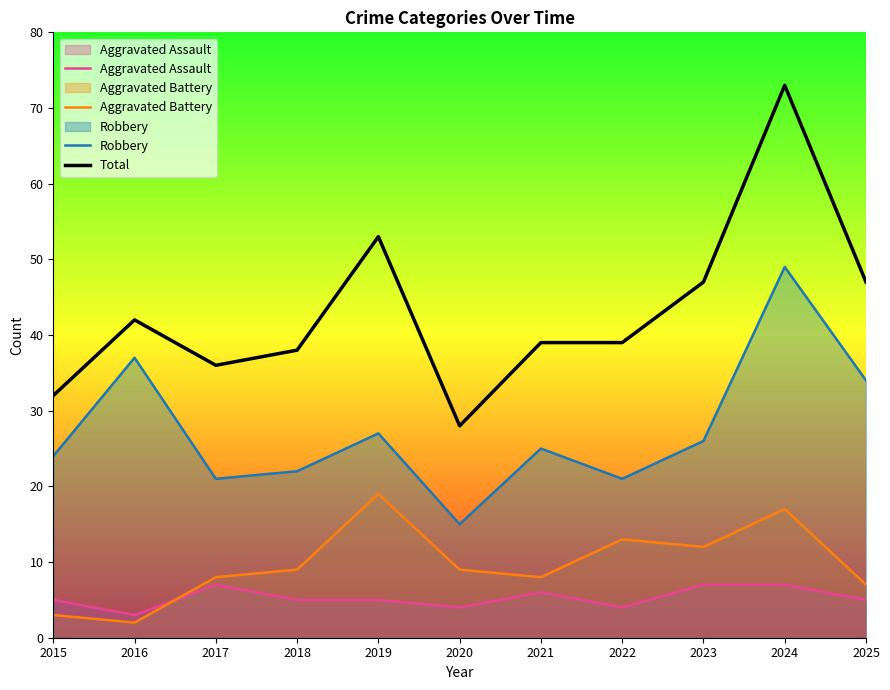

Which has a higher value, 2023 or 2017?

2023